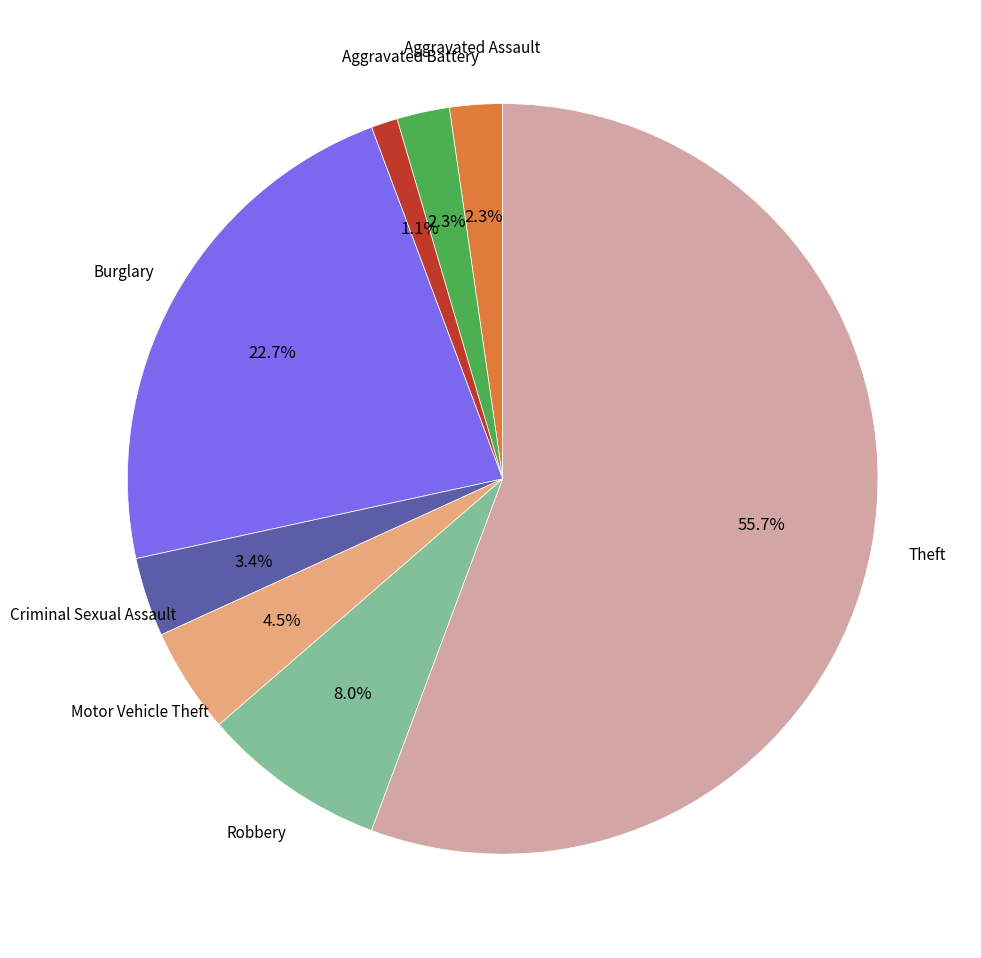

Does any single category account for the majority?

Yes